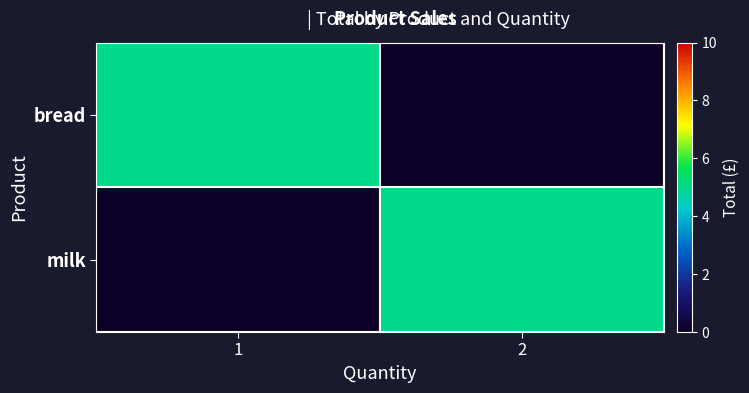

At which category is the sum across all series the highest?

1